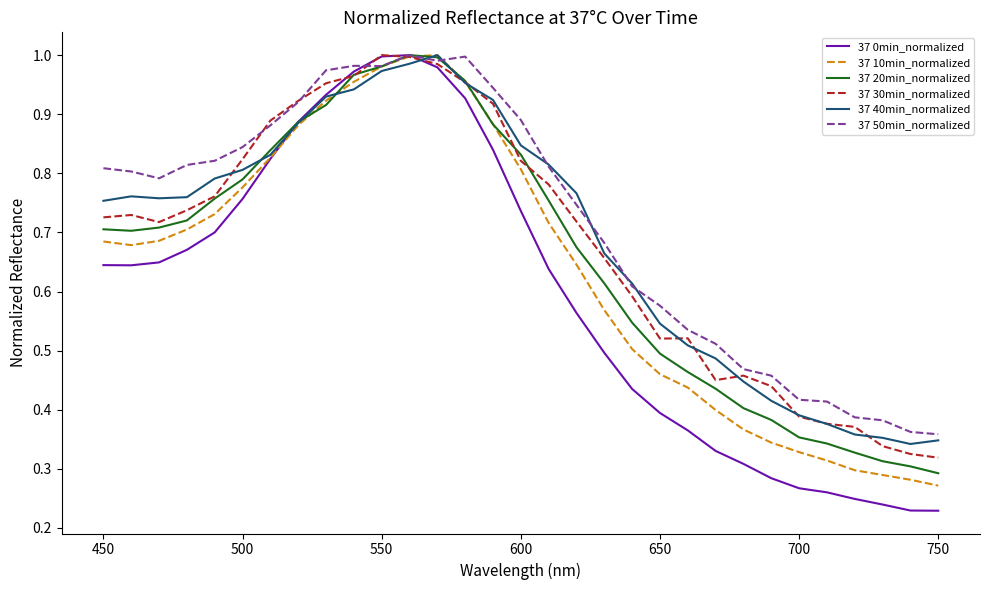

Which series has the largest range (max minus min)?

37 0min_normalized